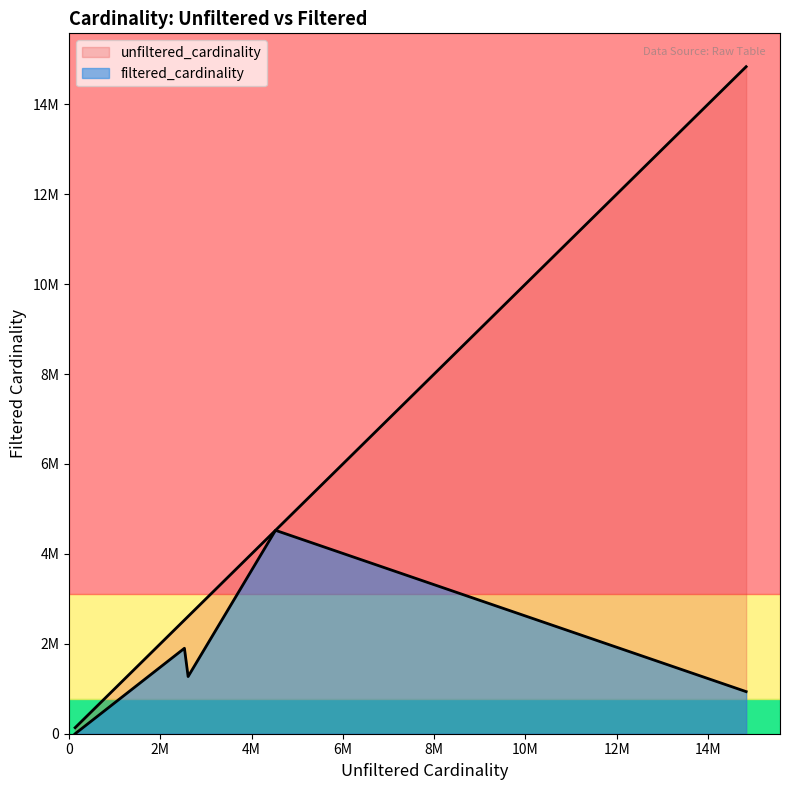

The value of unfiltered_cardinality at mi is 22245279. True or false?

False